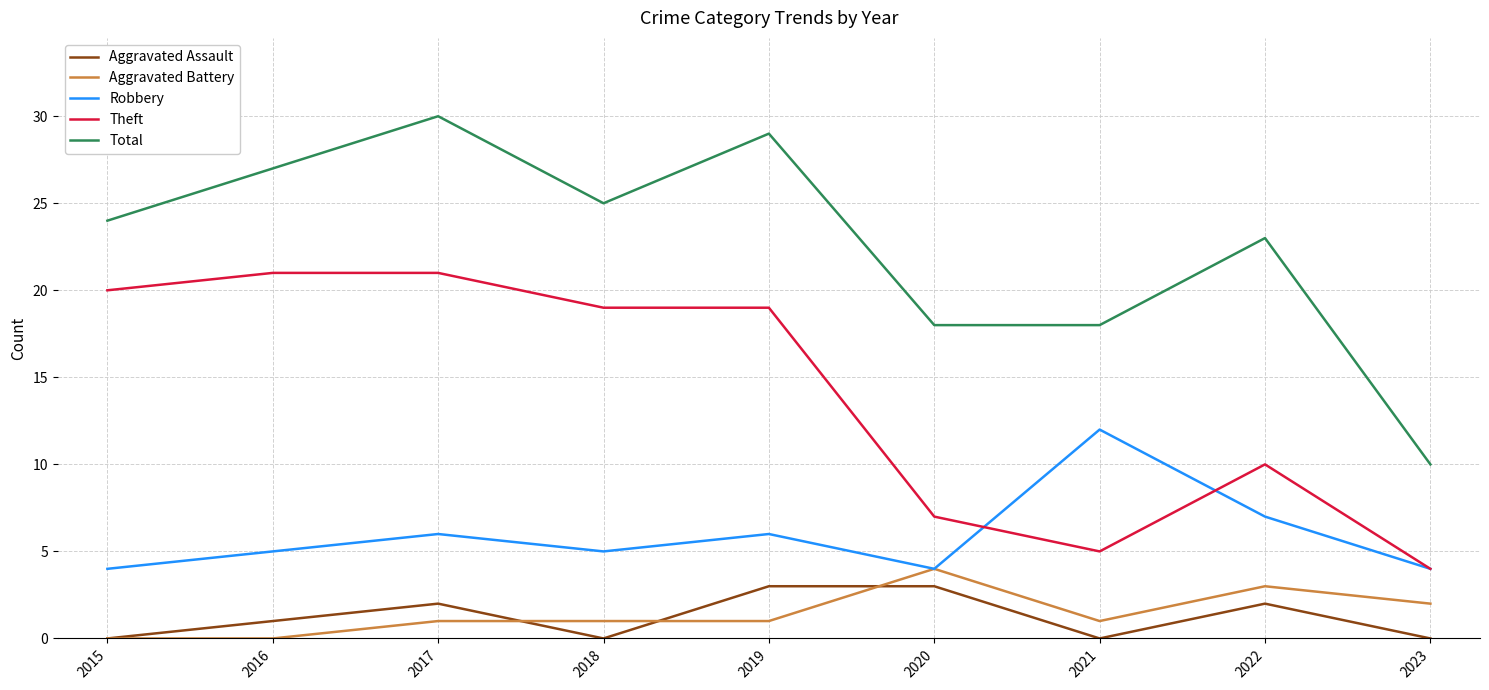

What is the maximum value for Robbery?

12